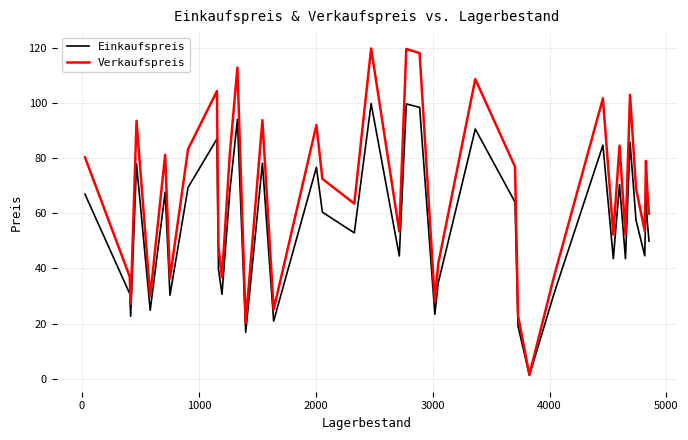

How many values in the Verkaufspreis series are below 68?

19